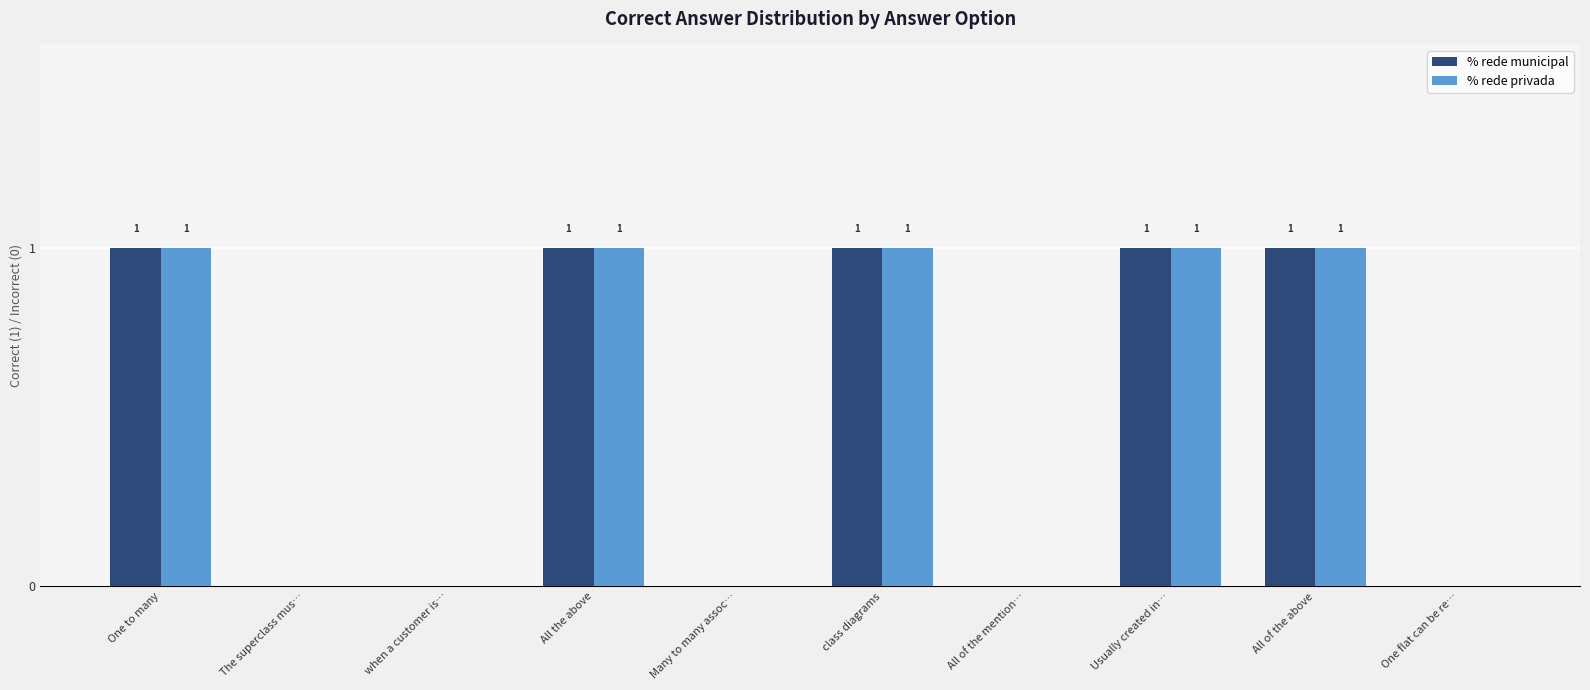

What is the greatest value displayed?

1